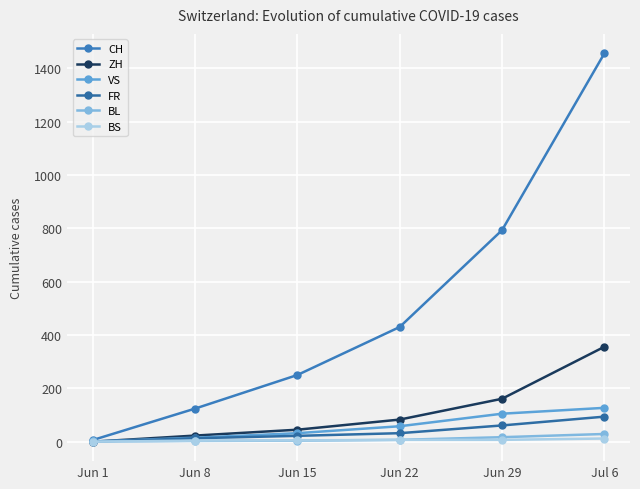

What is the difference between the highest and lowest values at Jul 6?

1444